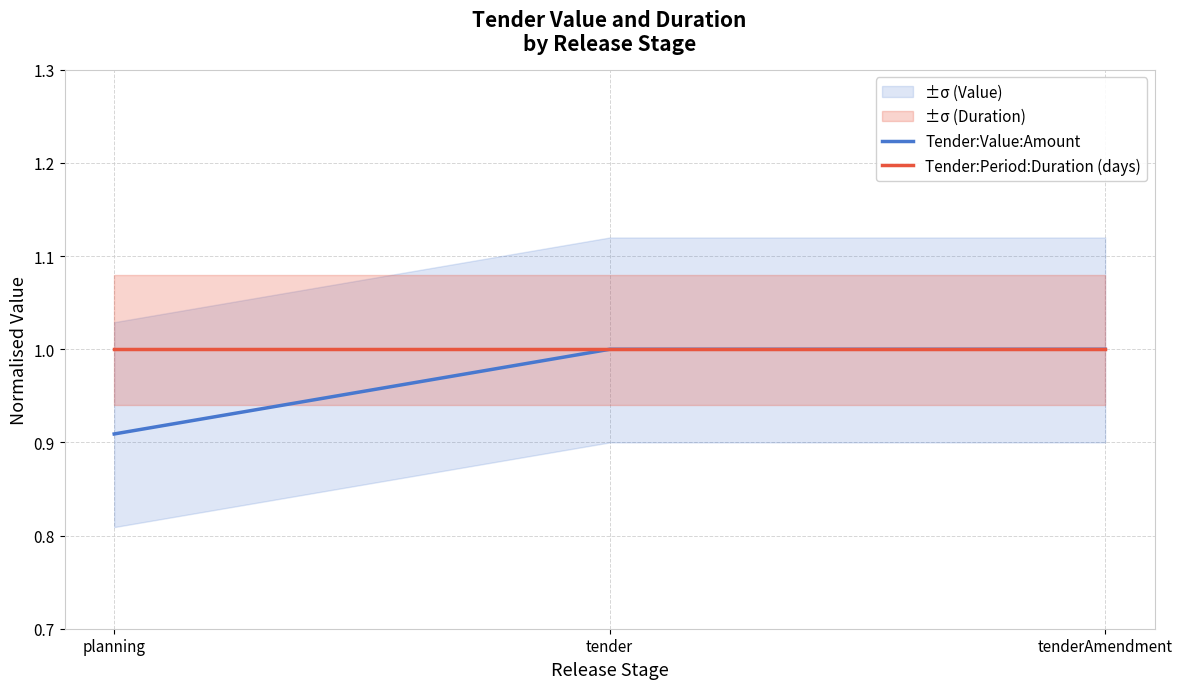

Read the Tender:Value:Amount value at tender.

1.0